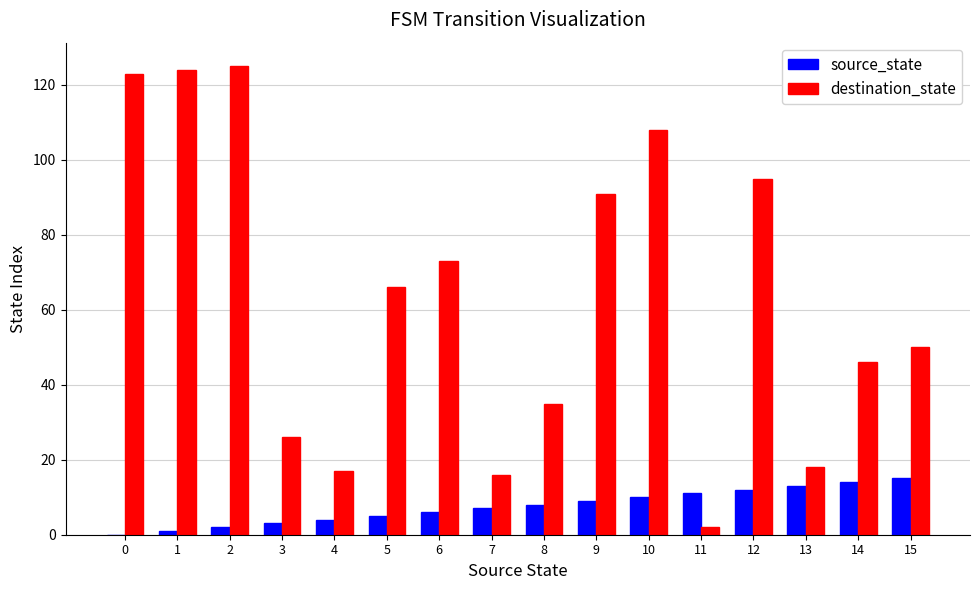

What is the sum of all destination_state values?

1015